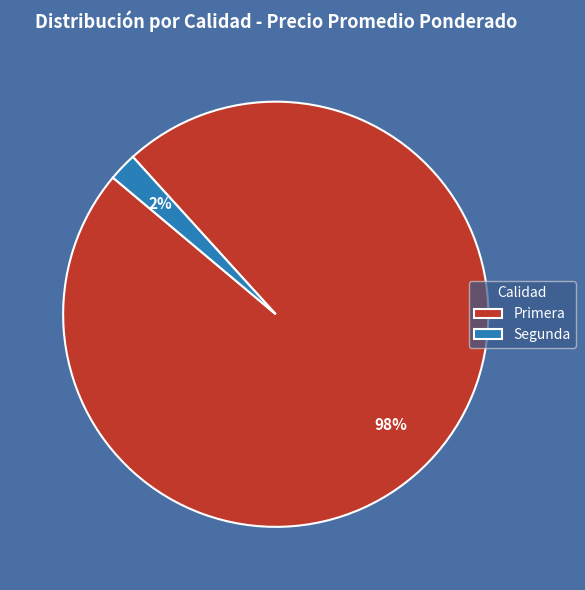

Which slice is the largest?

Primera